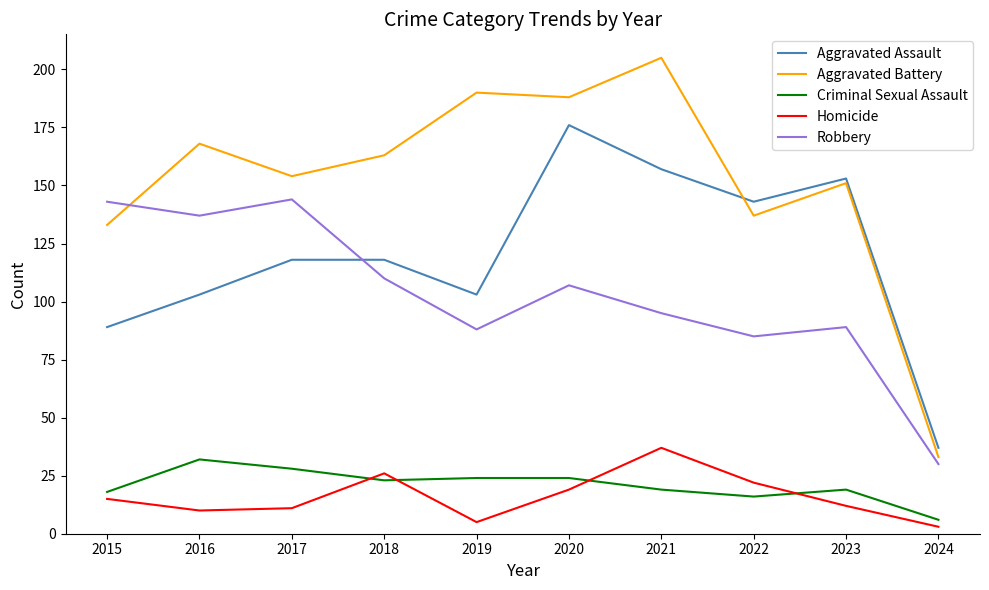

What is the maximum value shown in the chart?

205